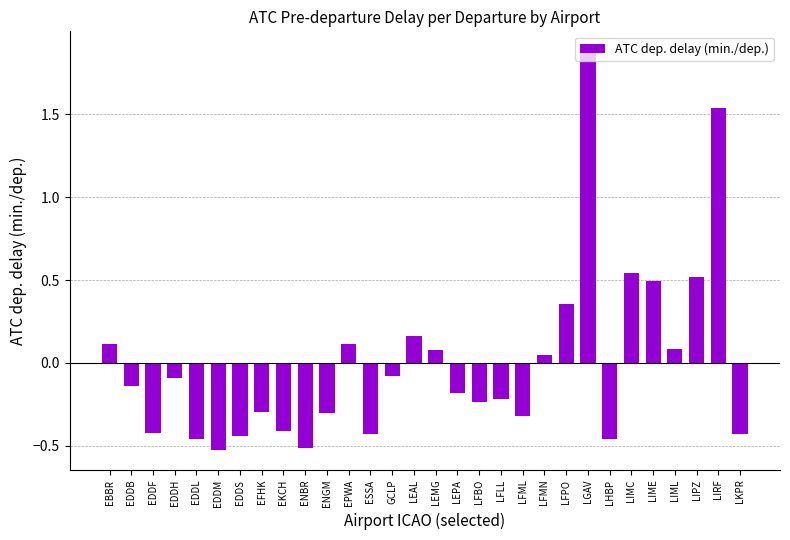

What is the change in value from EDDM to LEPA?

+0.3